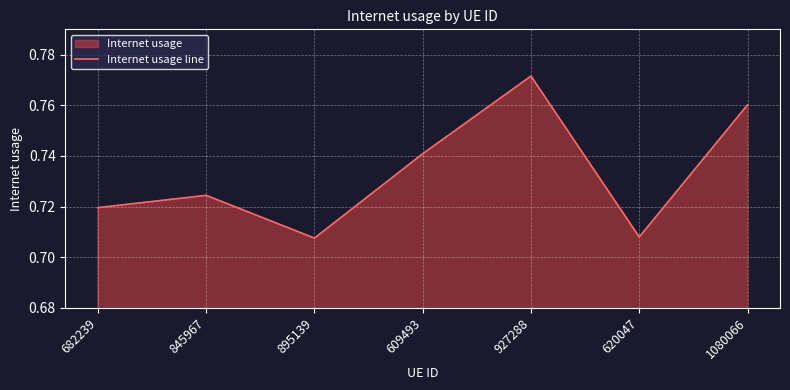

At which category does the data reach its first local peak?

845967